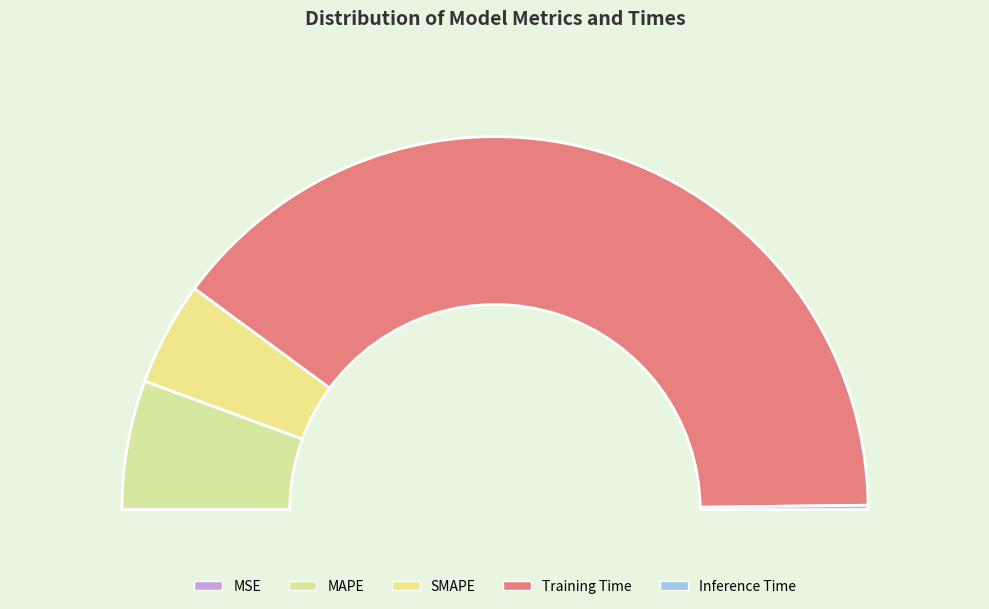

What percentage is the Training Time slice, to the nearest percent?

79%